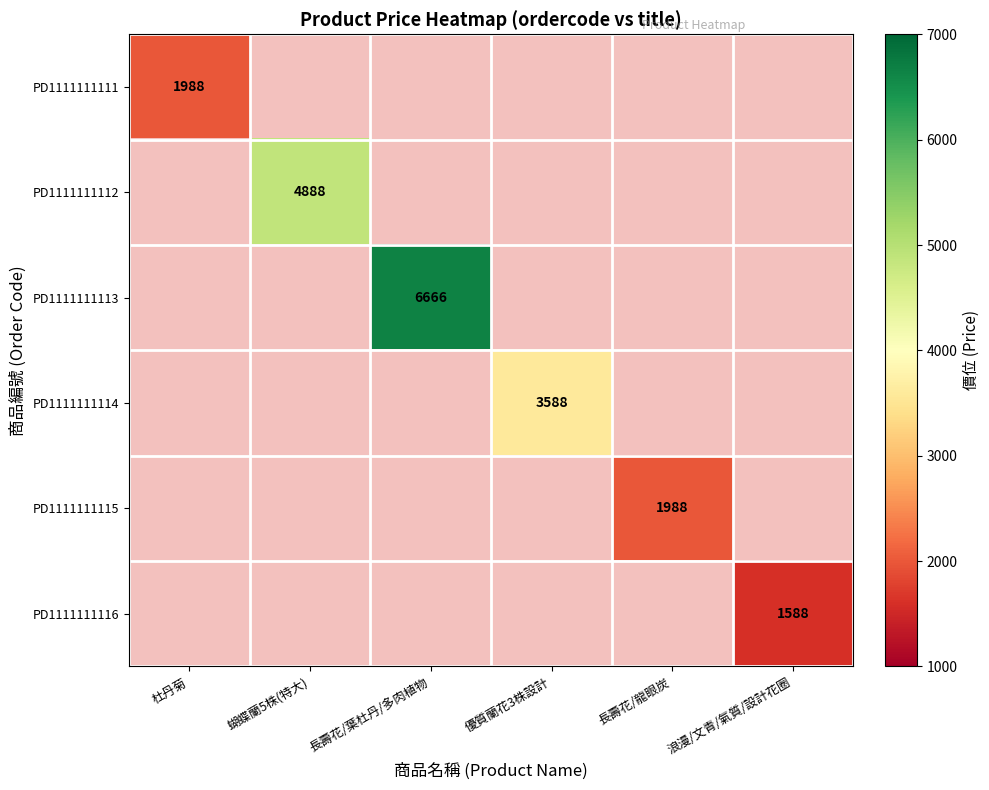

Count the number of data series in this chart.

6